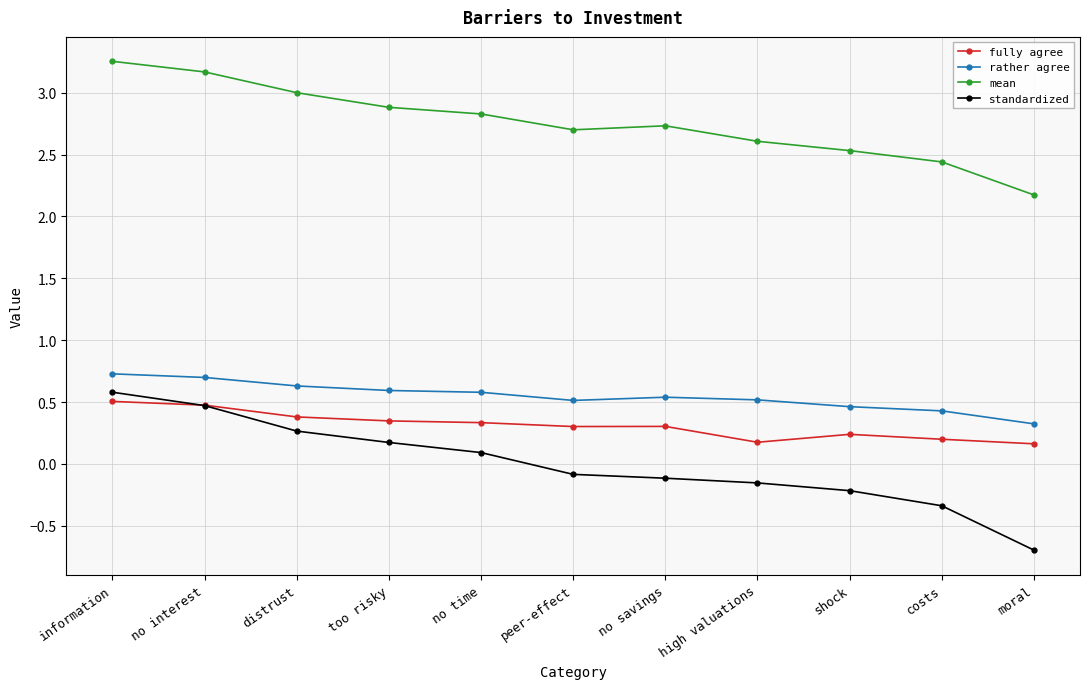

Which category has the highest value across all series?

information